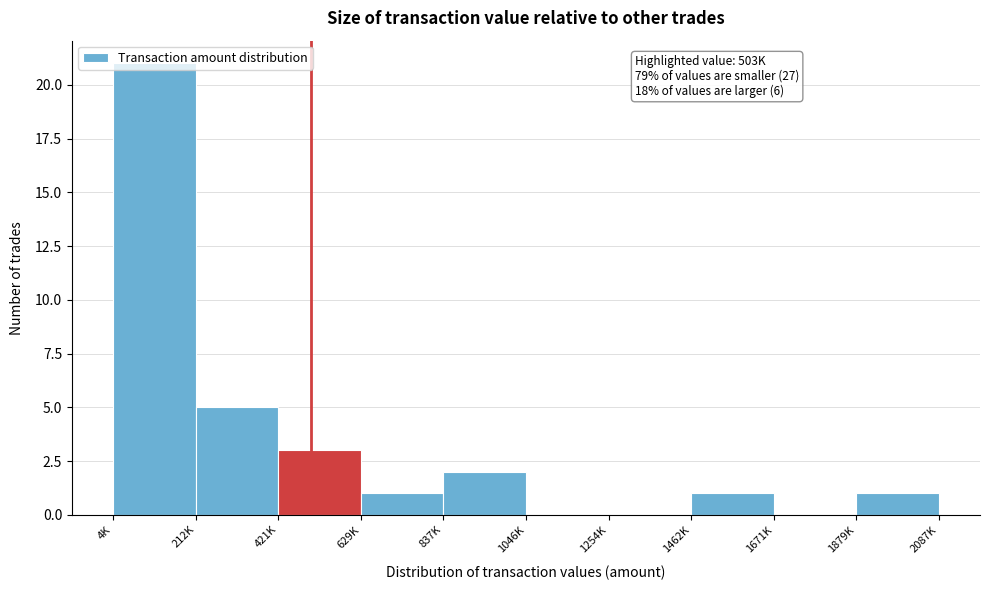

The value at 212K is 5. True or false?

True